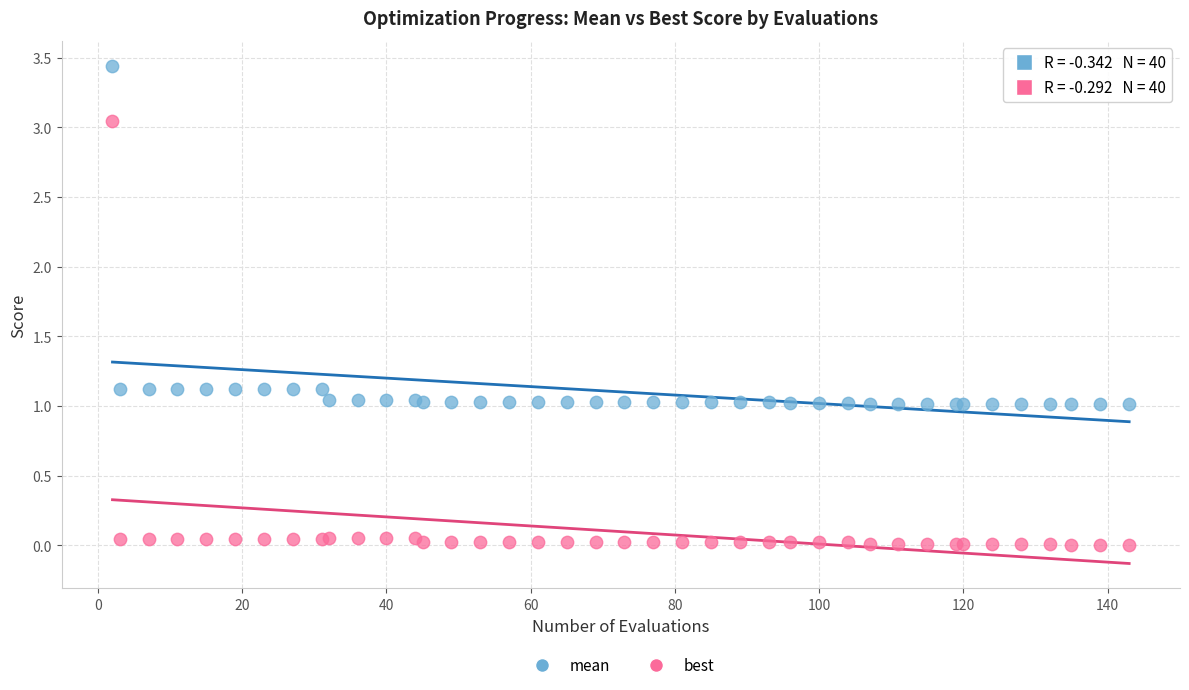

Which series reaches the maximum Y coordinate?

mean